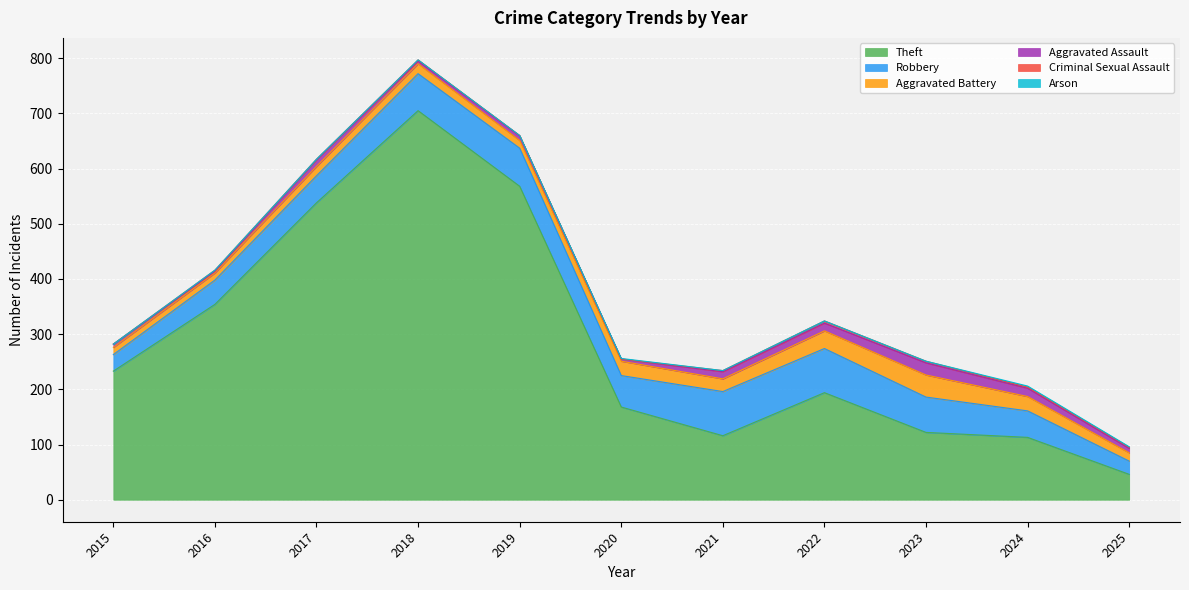

How many categories are shown in the chart?

11